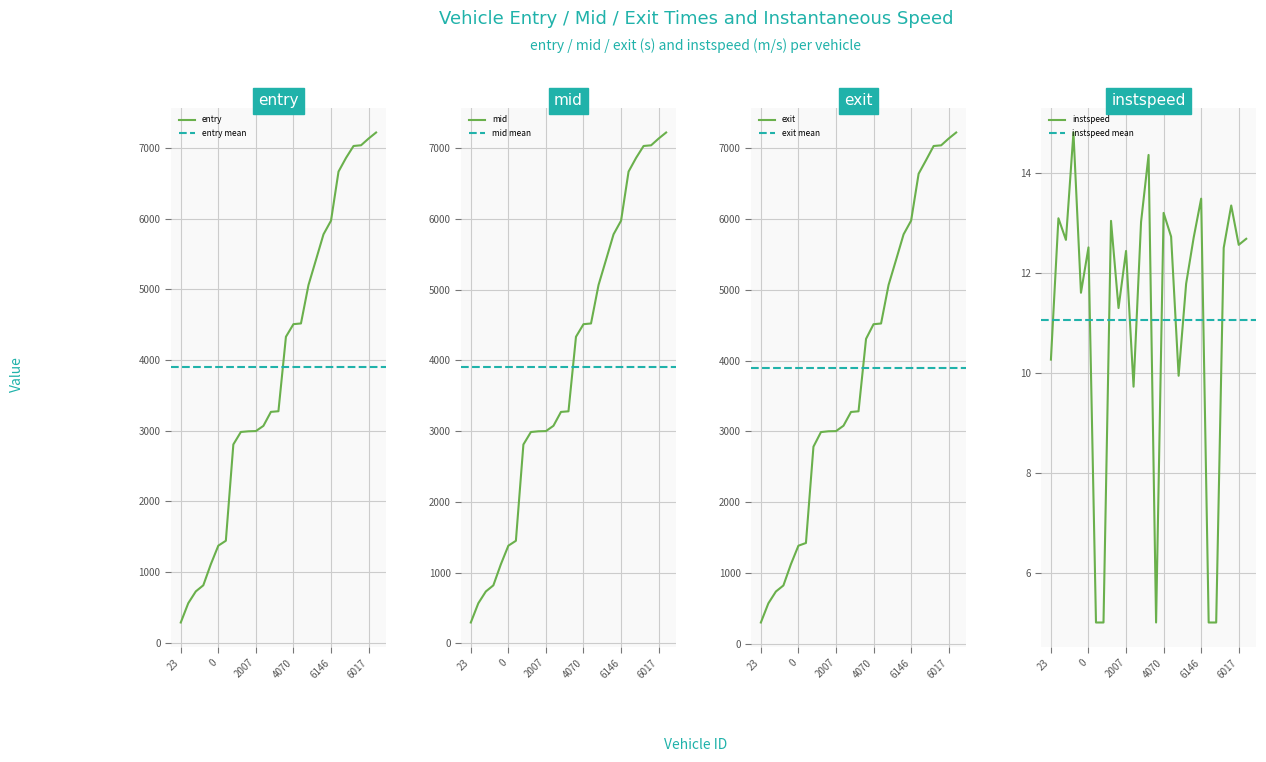

The entry series shows 560.8 at 4. True or false?

True